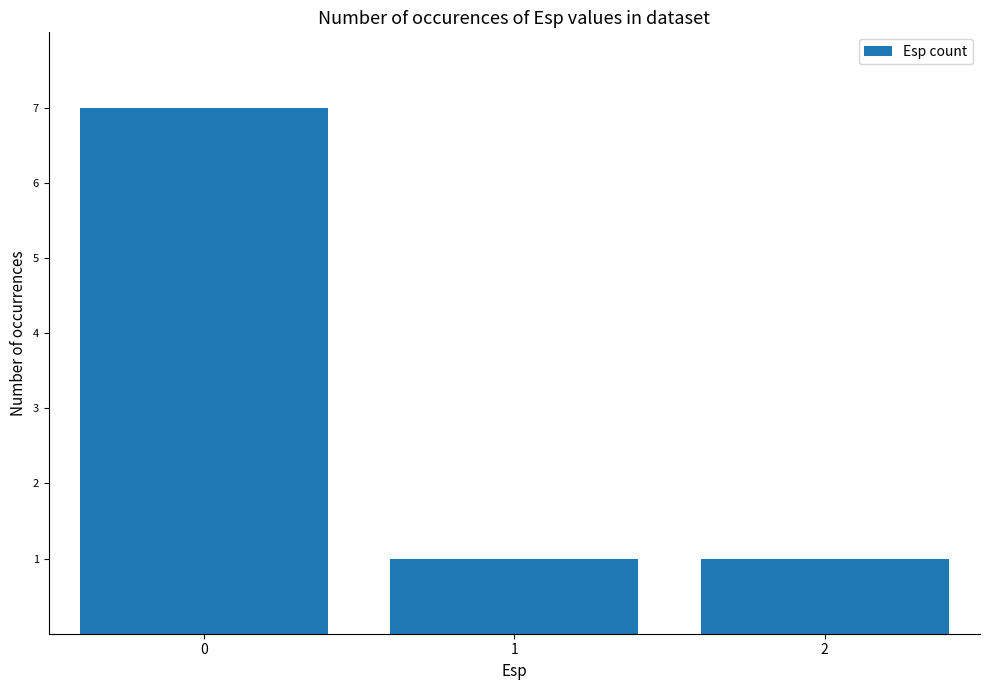

Count the number of data series in this chart.

1